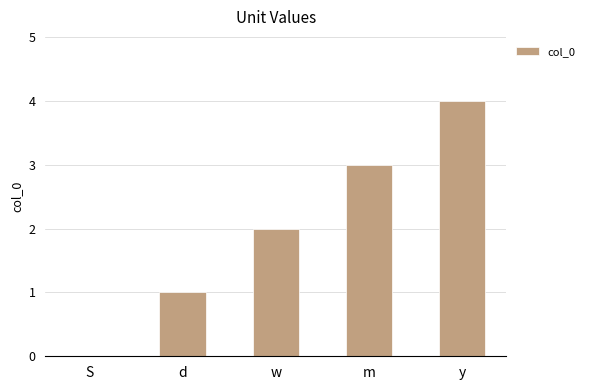

What is the sum of all values?

10